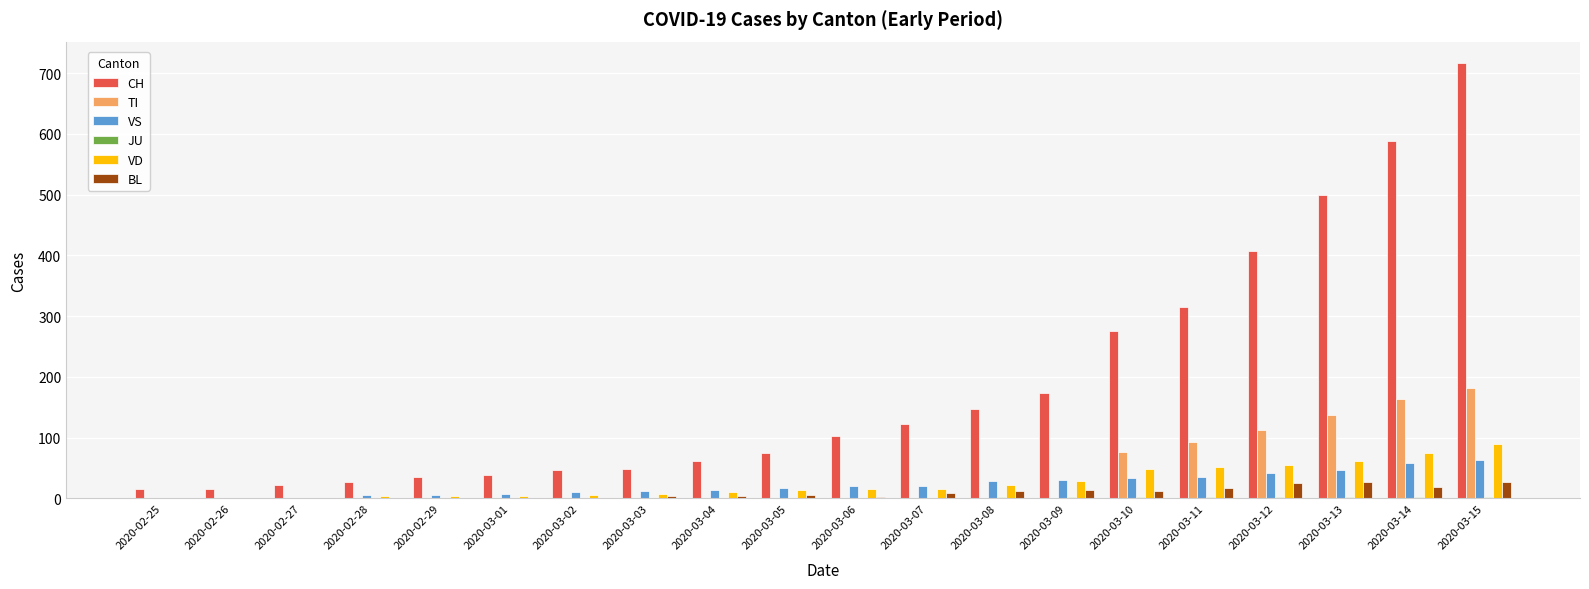

Which series changed the most between 2020-03-04 and 2020-03-12?

CH